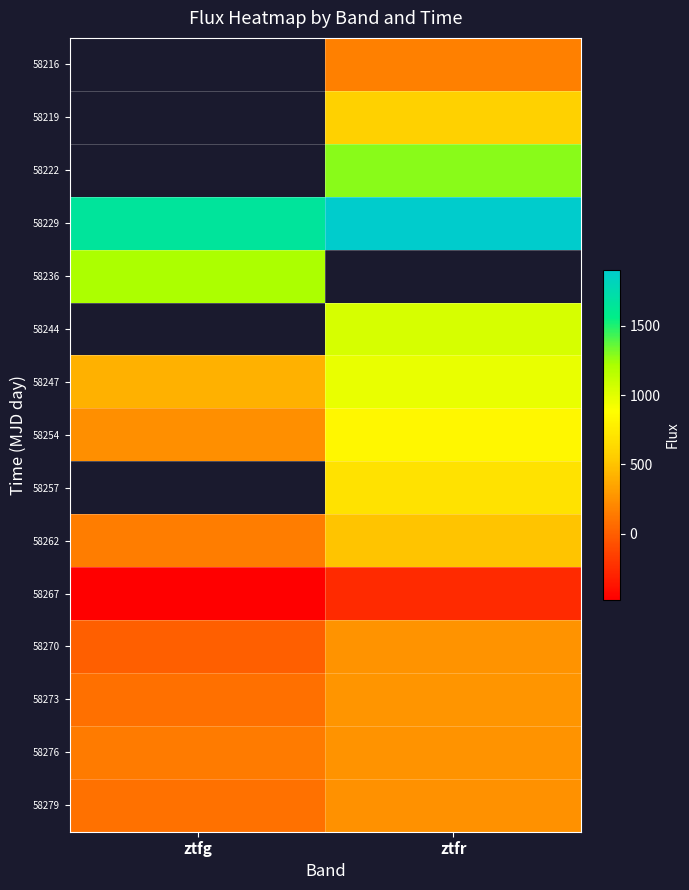

The value of 58247 at ztfg is 414.6. True or false?

True